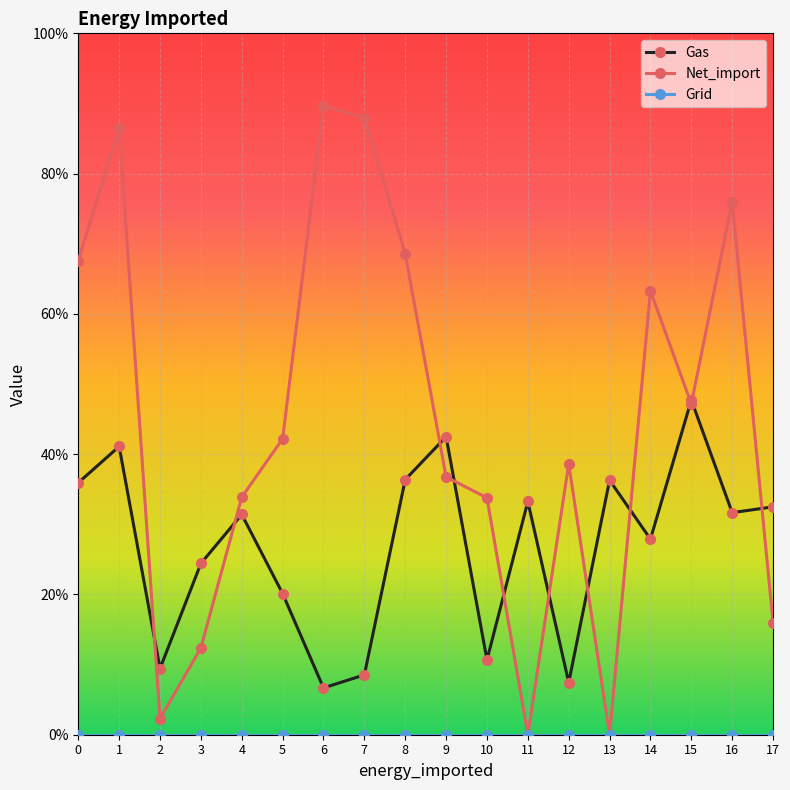

True or false: Grid and Gas cross at least once.

False